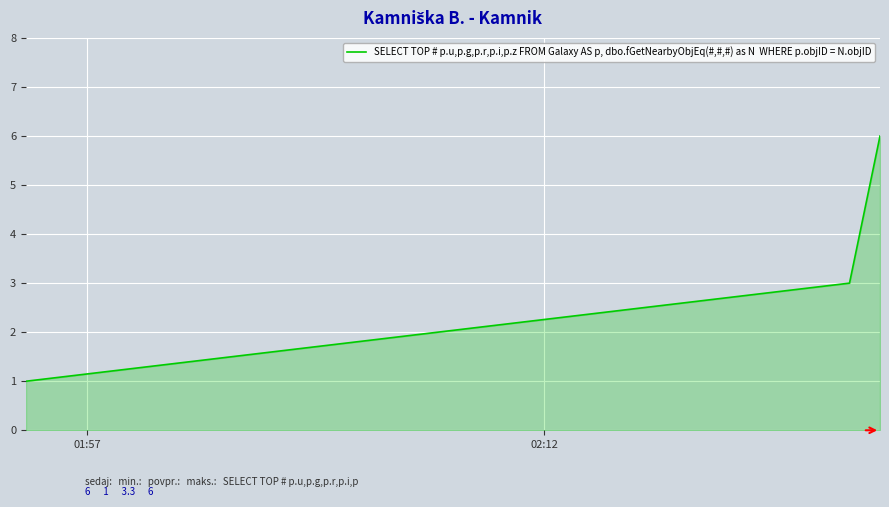

What is the greatest value displayed?

6